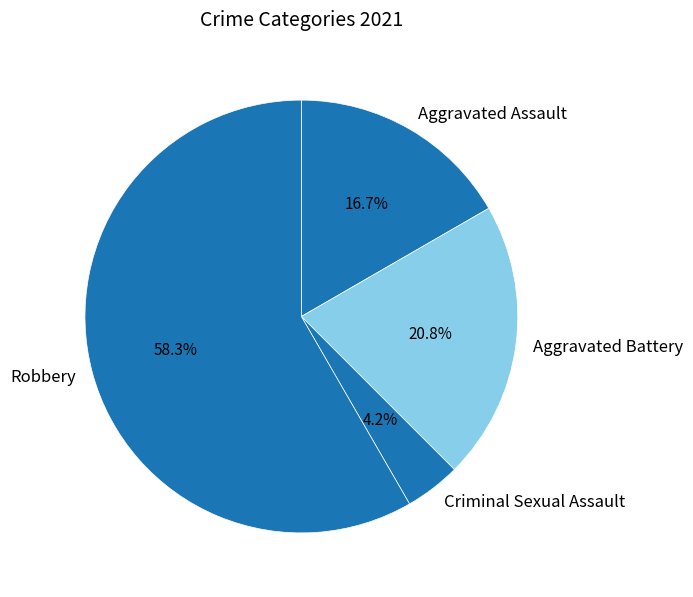

To the nearest percent, what is the average slice percentage?

25%